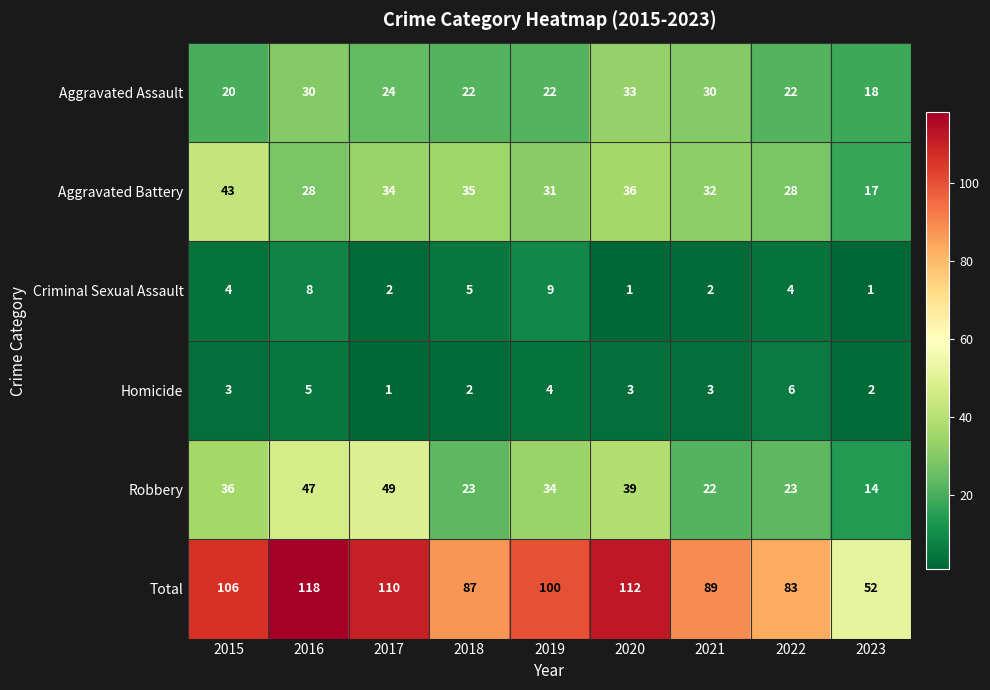

Between 2017 and 2021, which series saw the biggest shift?

Robbery